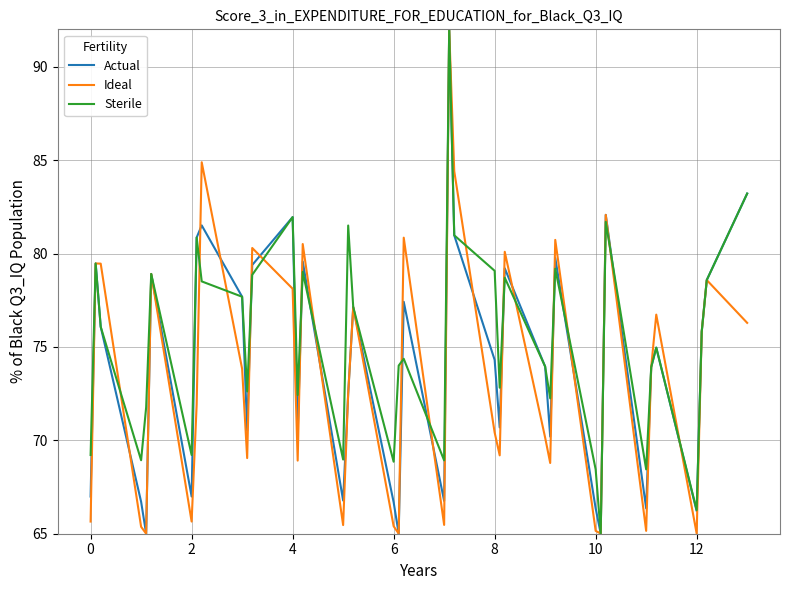

What is the minimum value shown in the chart?

65.0